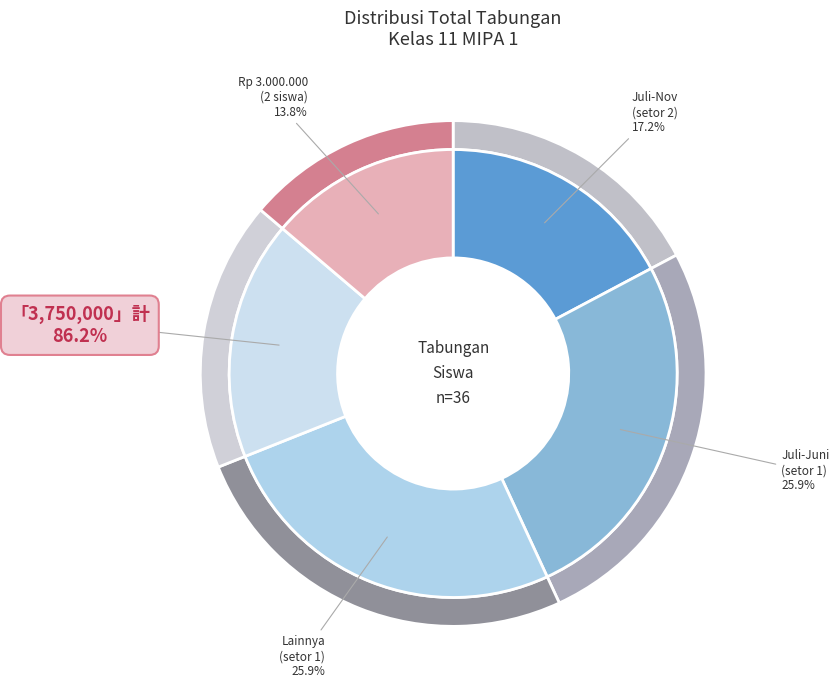

Does any single category account for the majority?

No